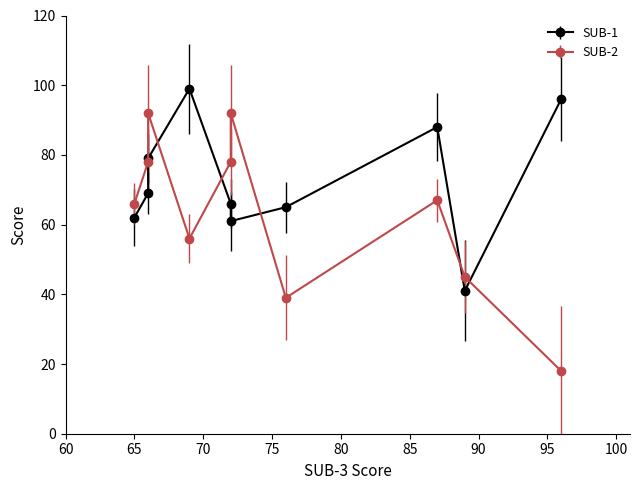

Which label corresponds to the largest value in the chart?

69